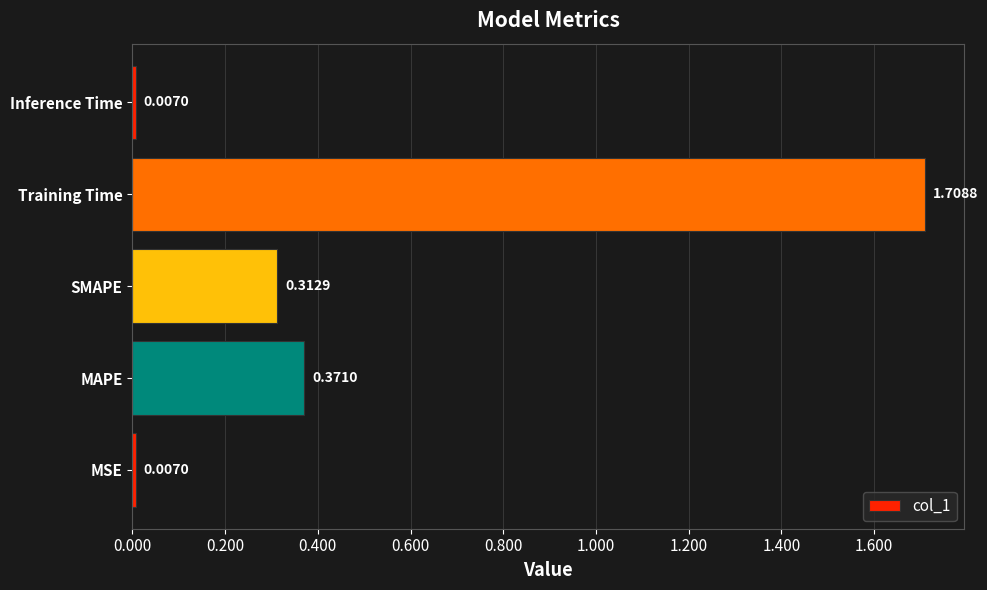

Between Inference Time and SMAPE, which is larger?

SMAPE